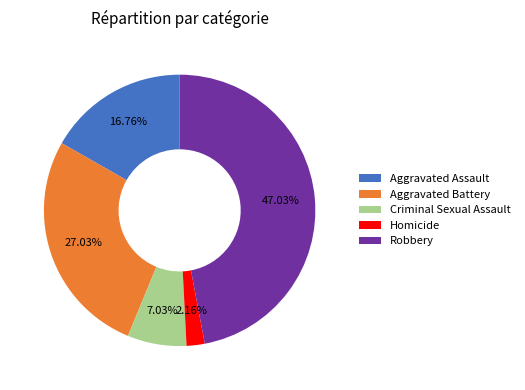

Rank the categories by value from lowest to highest.

Homicide, Criminal Sexual Assault, Aggravated Assault, Aggravated Battery, Robbery